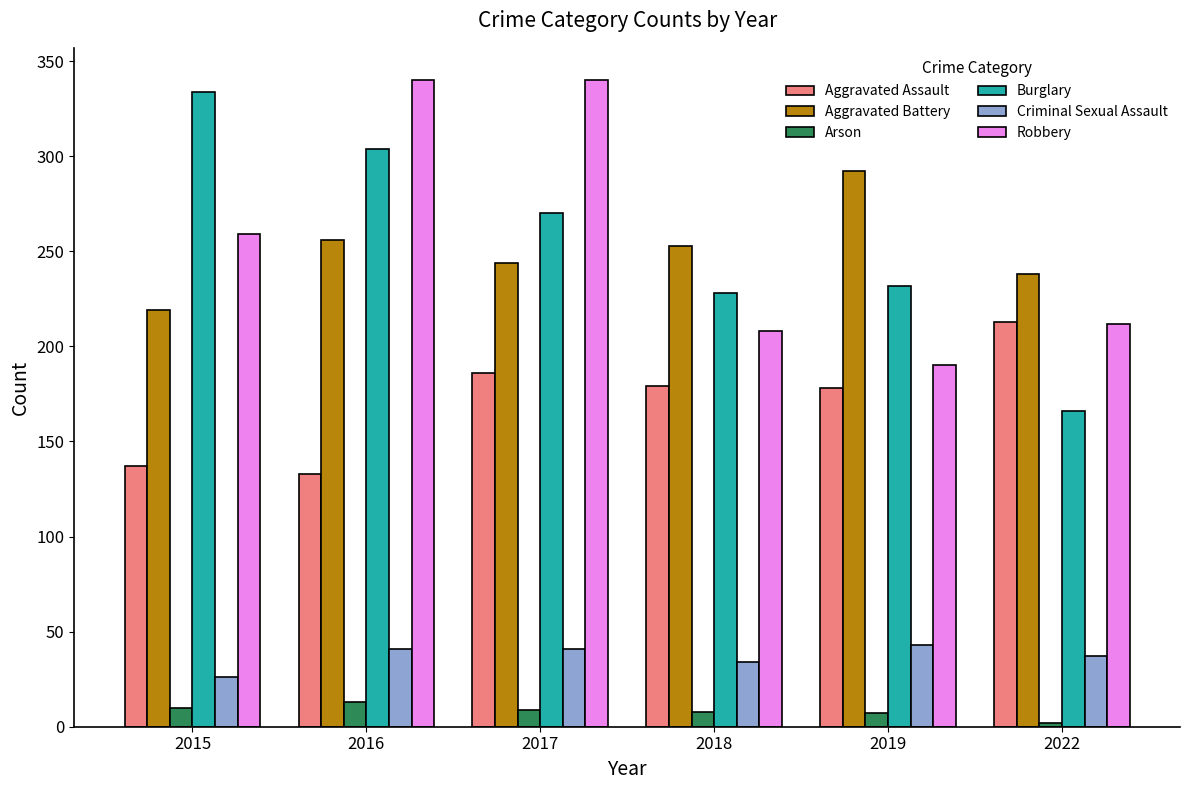

How many bars are there in total?

36